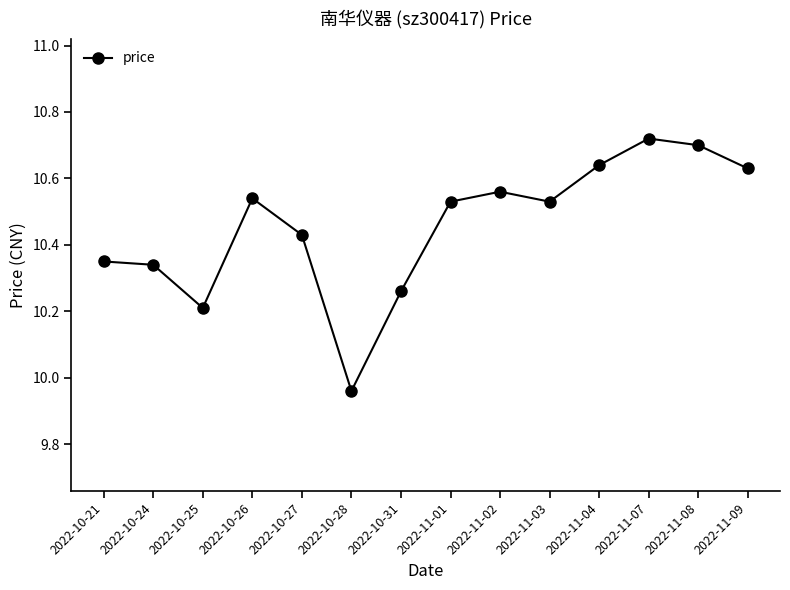

Which category has the highest value across all series?

2022-11-07